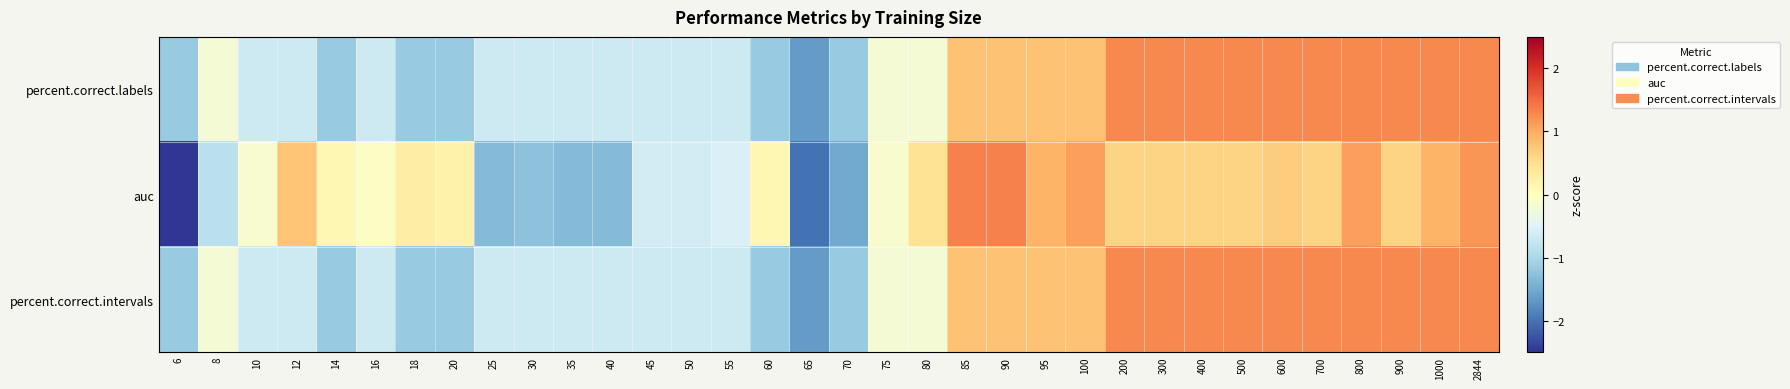

At which category is the sum across all series the highest?

2844